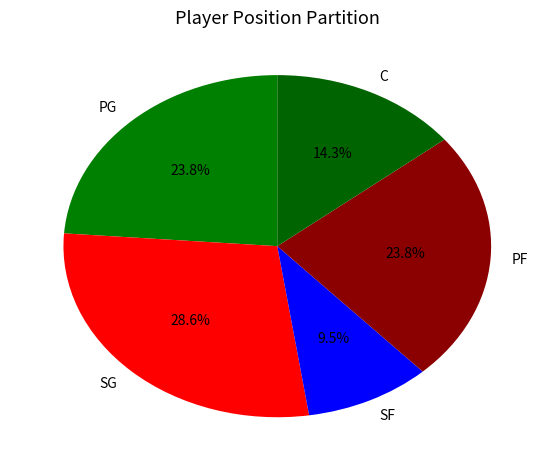

Which has a higher value, C or PG?

PG